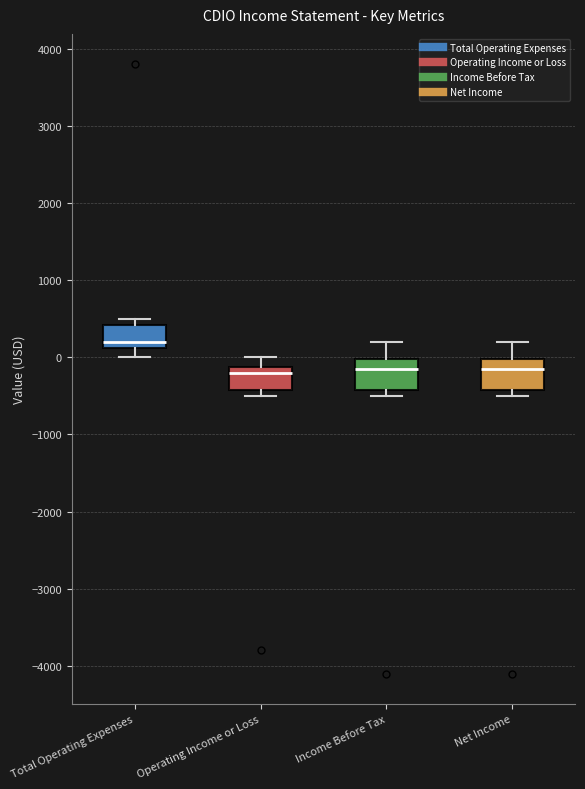

Reading left to right, transcribe this box plot: for each box, give where its median line is, the range the box spans, and where its two whiskers end, as read against the y-axis. The values are not printed on the chart, so give them approximately, as read against the axis.

Total Operating Expenses: median 200, box 100 to 400, whiskers 0 to 500
Operating Income or Loss: median -200, box -400 to -100, whiskers -500 to 0
Income Before Tax: median -100, box -400 to 0, whiskers -500 to 200
Net Income: median -100, box -400 to 0, whiskers -500 to 200